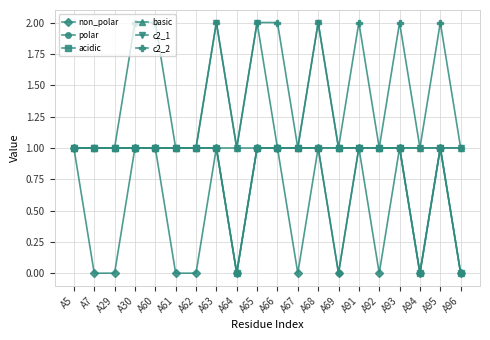

What is the value of the acidic point at the 14th from the left?

1